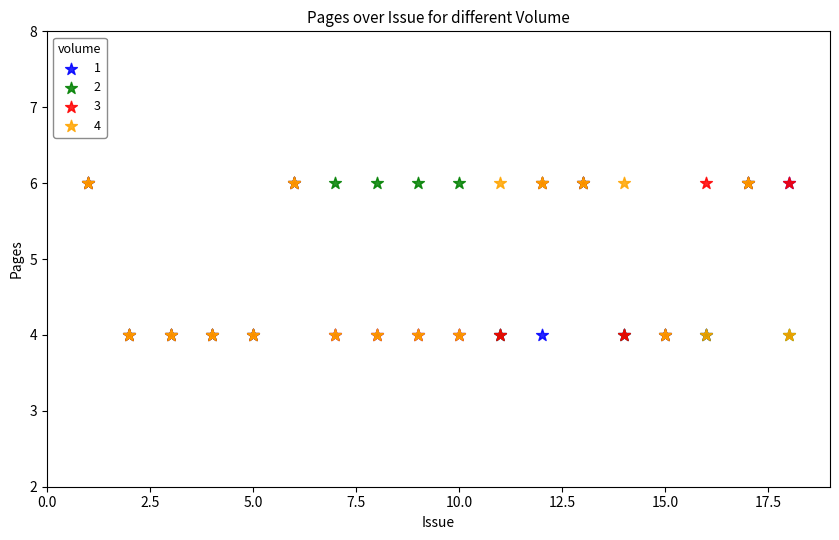

What are all the series names shown in the legend?

1, 2, 3, 4